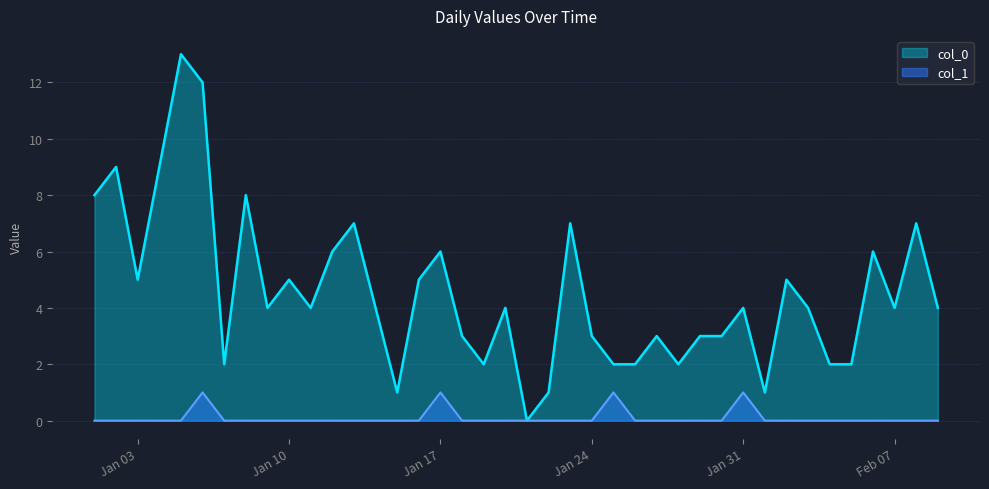

The value of col_1 at Jan 31 is 1. True or false?

True